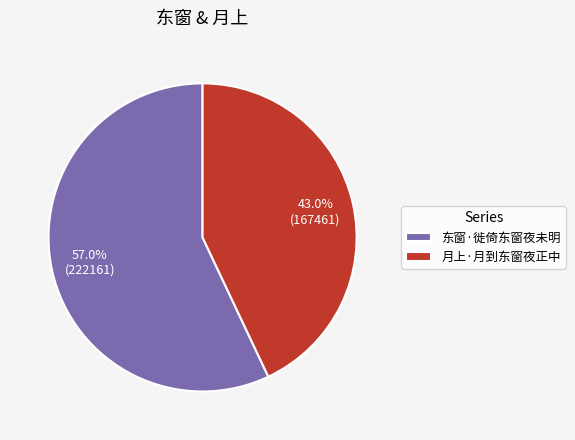

Which category has the biggest portion of the pie?

东窗·徙倚东窗夜未明